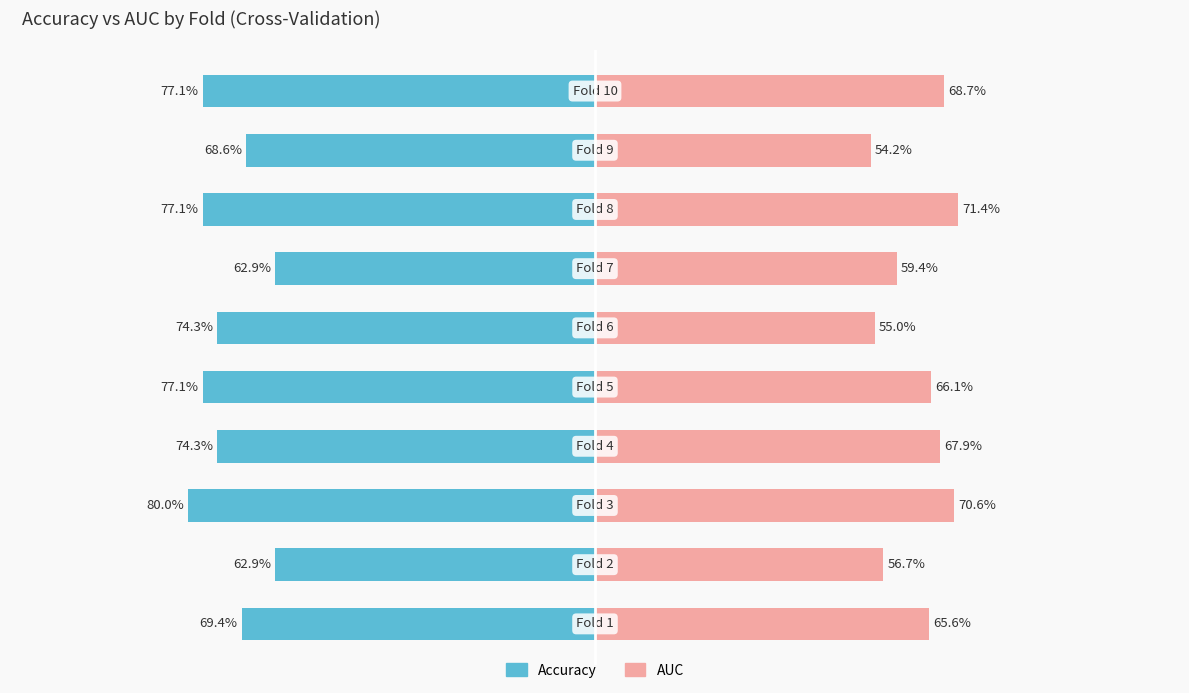

How many groups of bars are there?

10